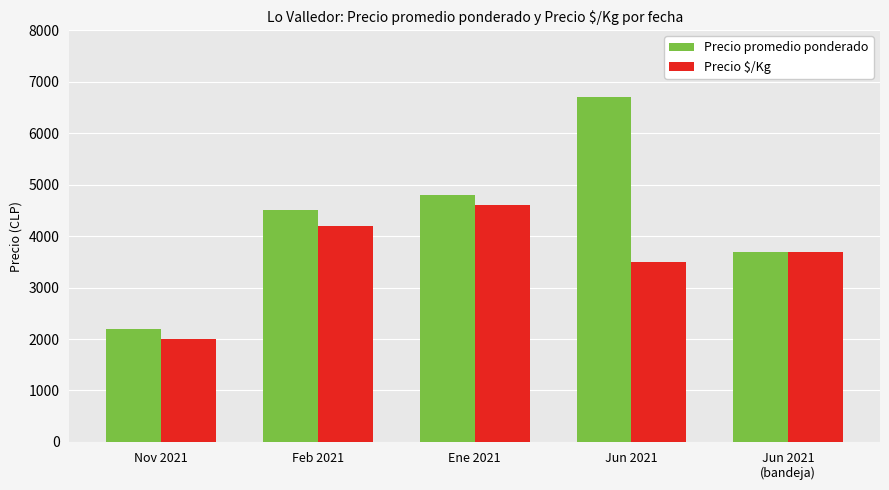

How many groups of bars are there?

5